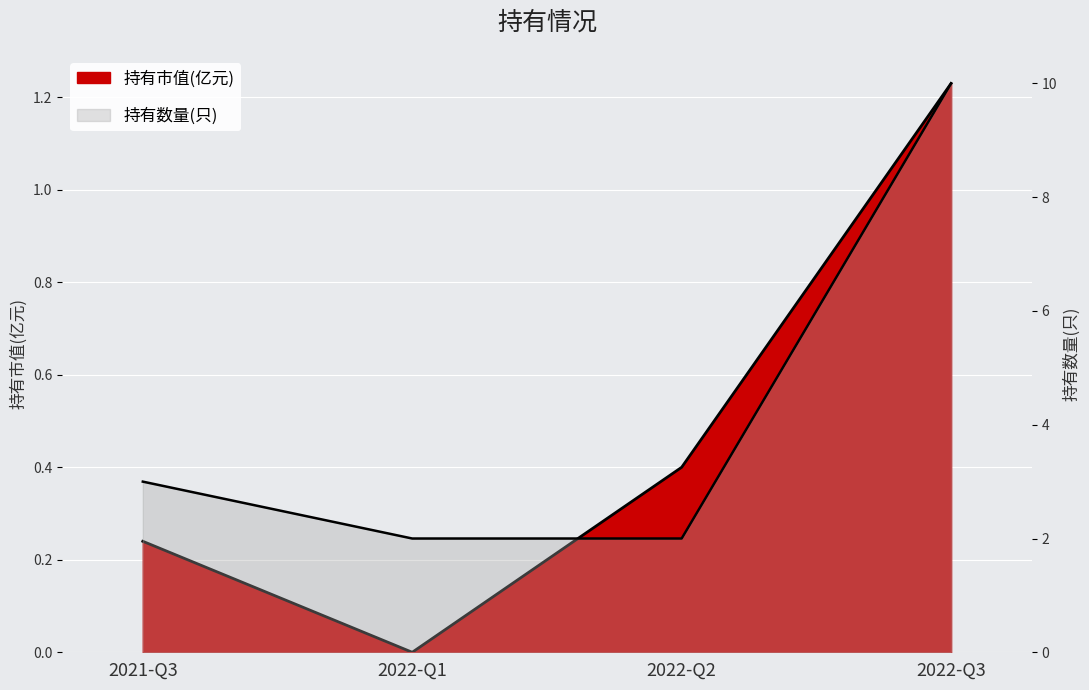

At which category does the chart reach its minimum across all series?

2022-Q1